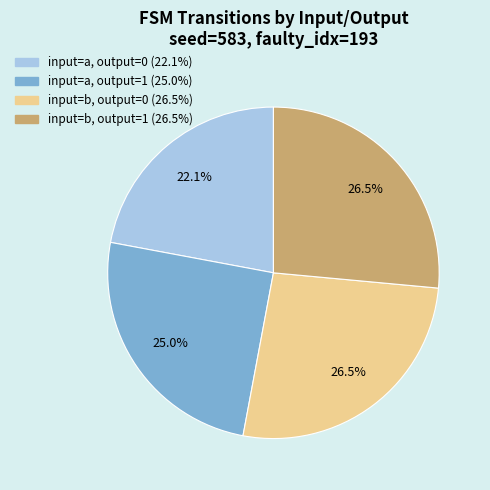

How many segments does this pie chart have?

4